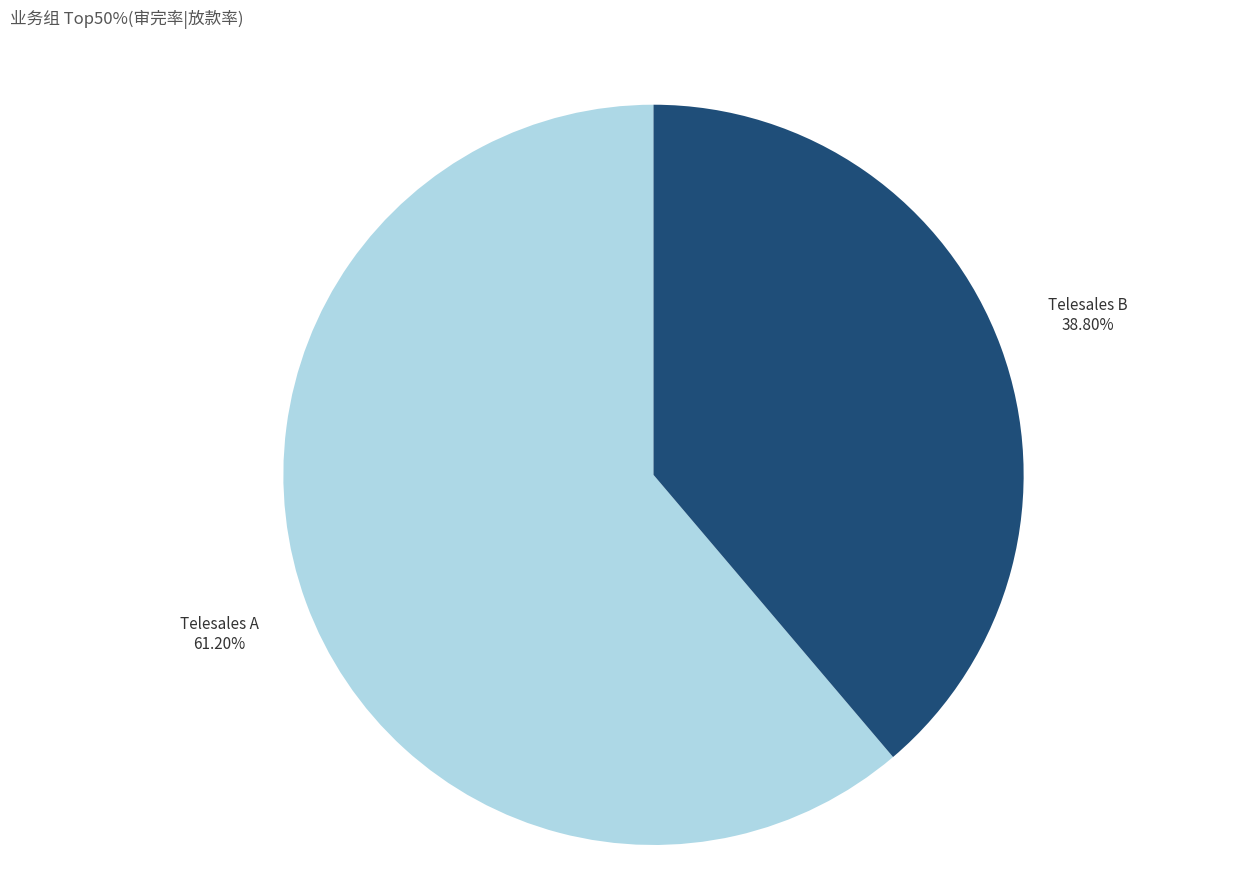

Does any single category account for the majority?

Yes